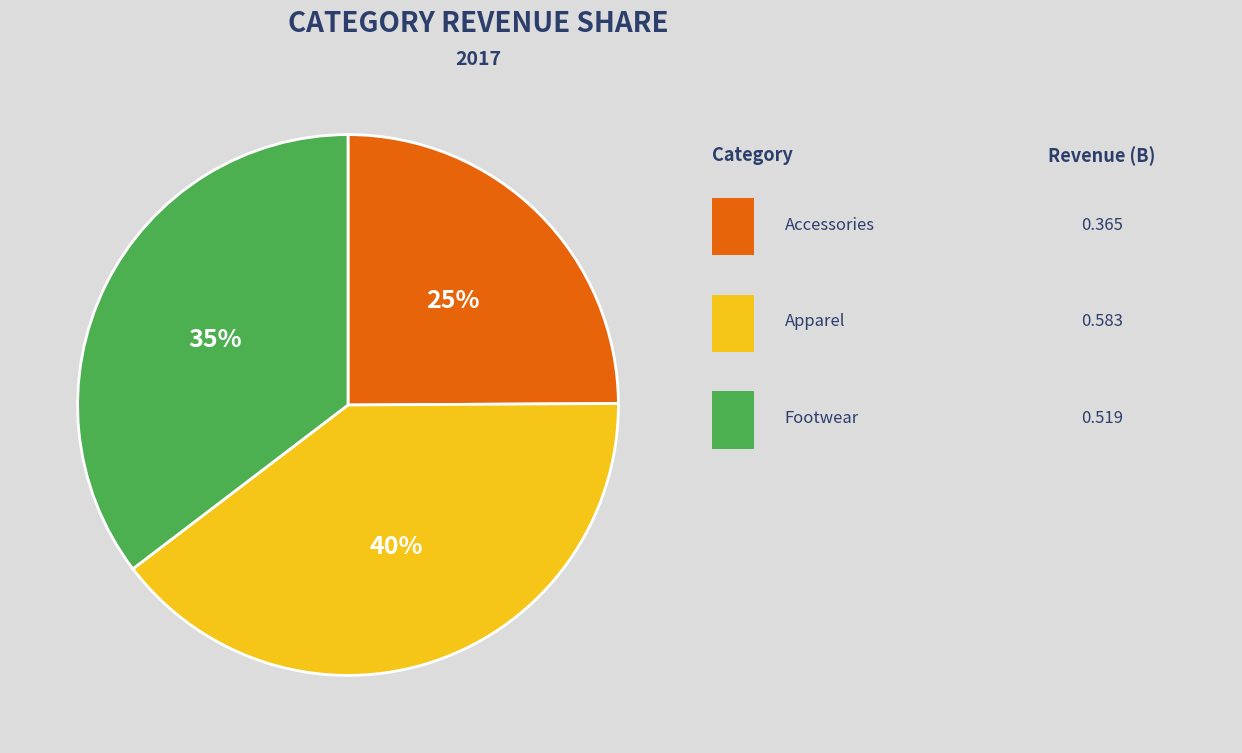

Is there a majority slice in this chart?

No